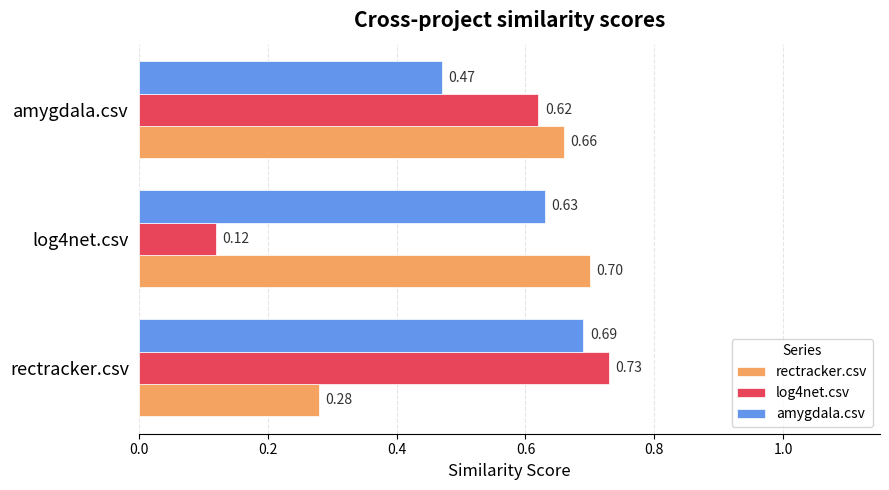

Between rectracker.csv and amygdala.csv, which series saw the biggest shift?

rectracker.csv